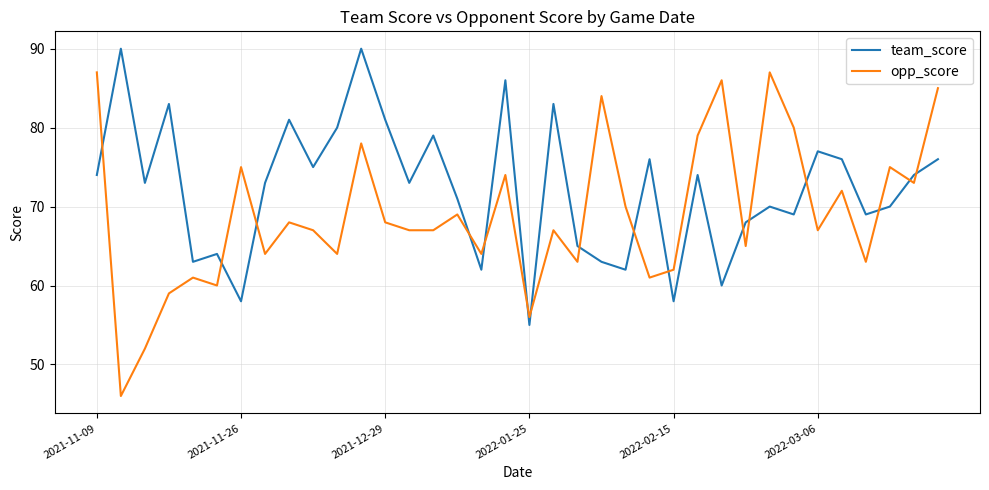

Count the number of categories in the chart.

36